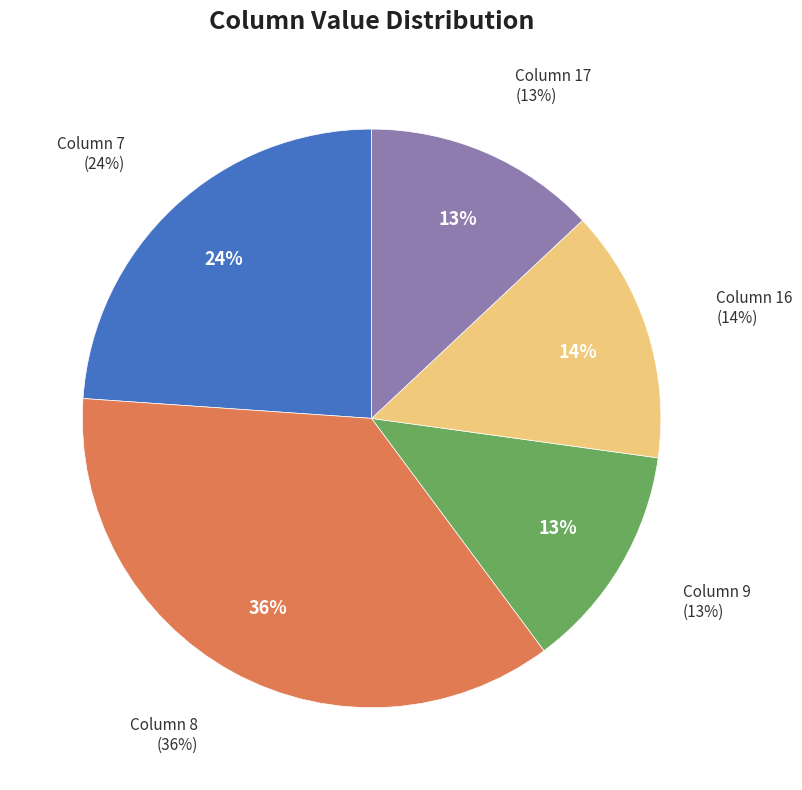

Count the number of slices in the pie.

5